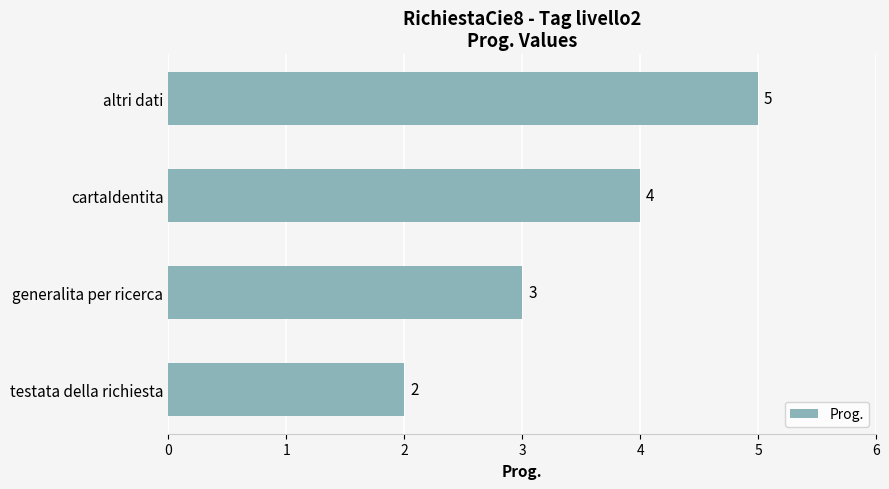

Is it true that the value at altri dati is 5?

True